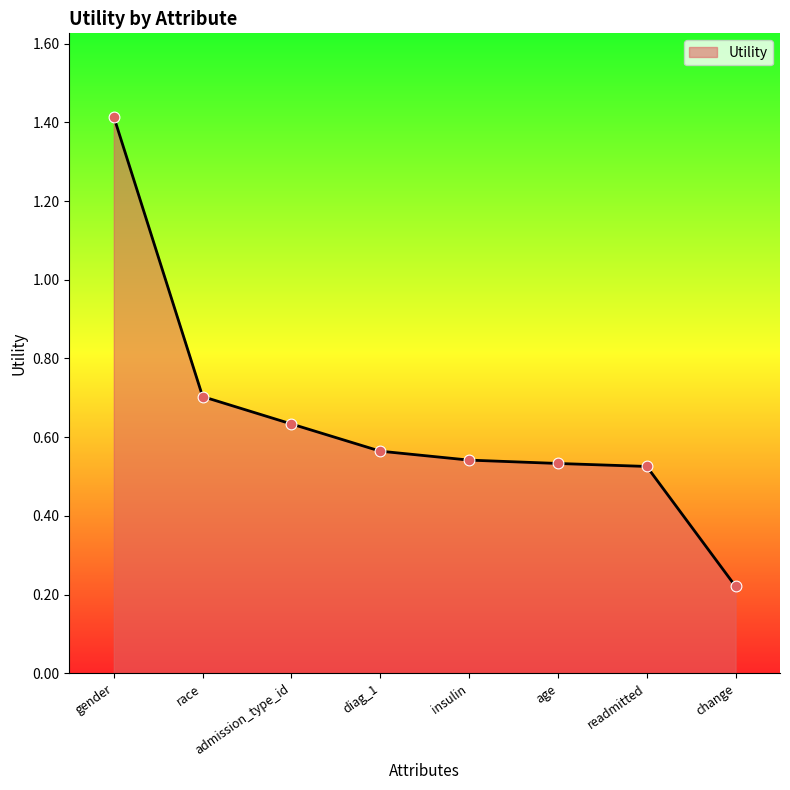

What is the change in value from race to admission_type_id?

-0.1